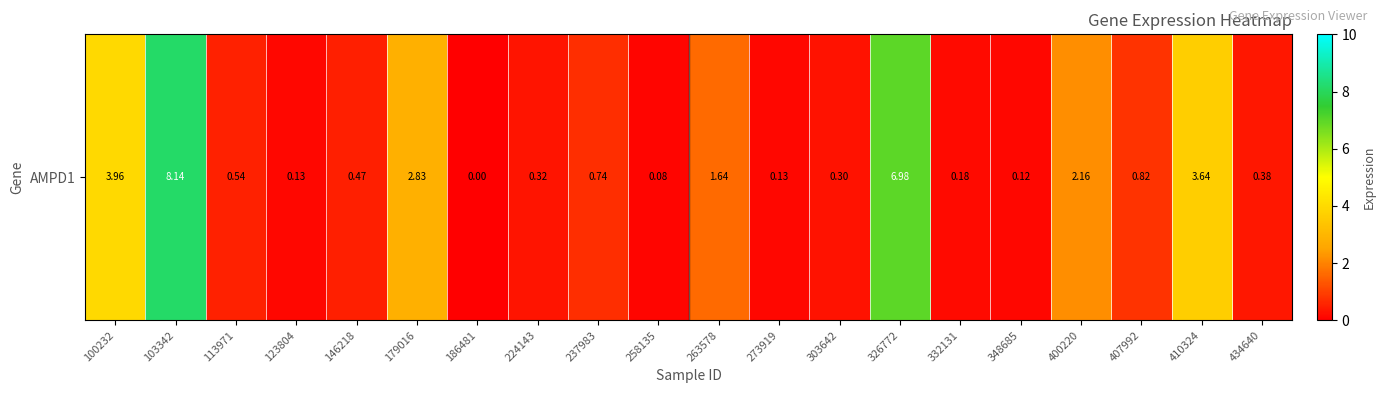

Which category has the highest value across all series?

103342